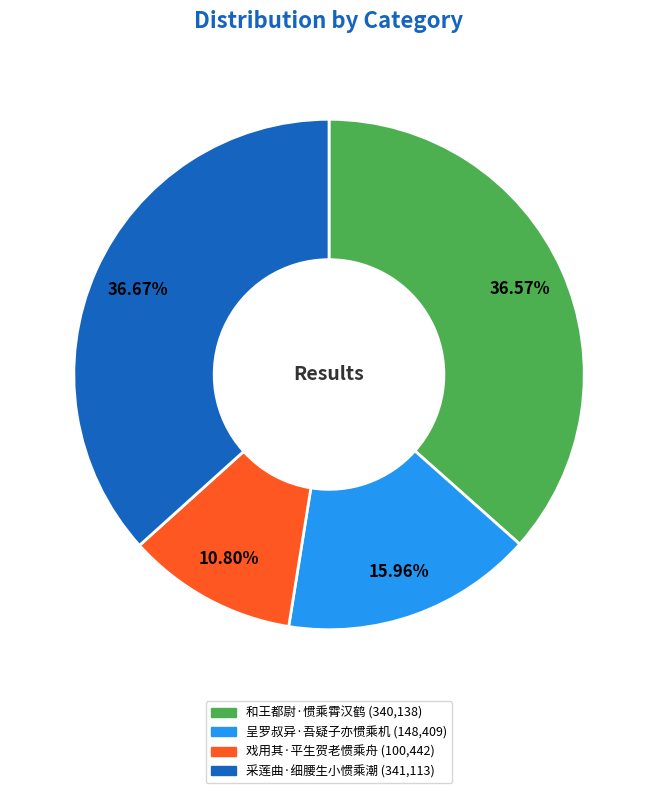

How many slices are in this pie chart?

4